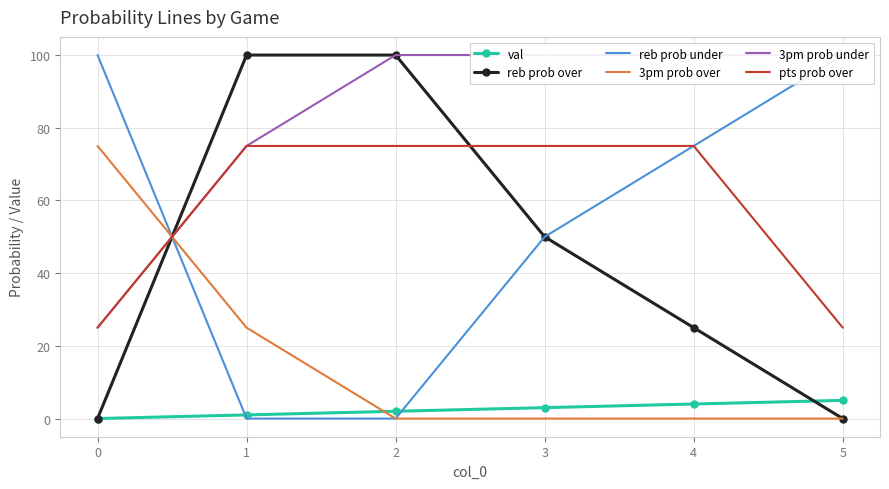

Count the number of data series in this chart.

6